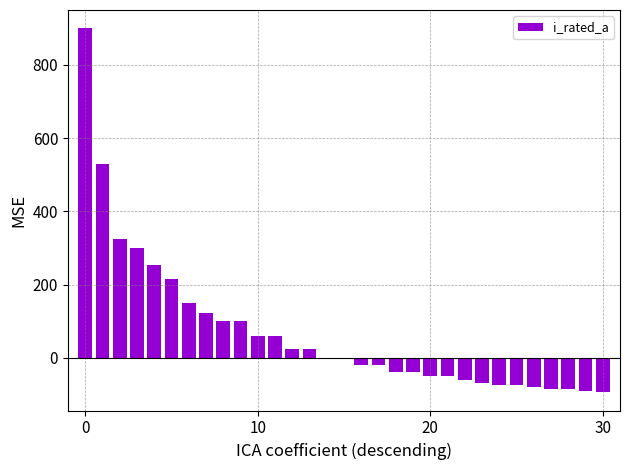

How many categories are shown in the chart?

31